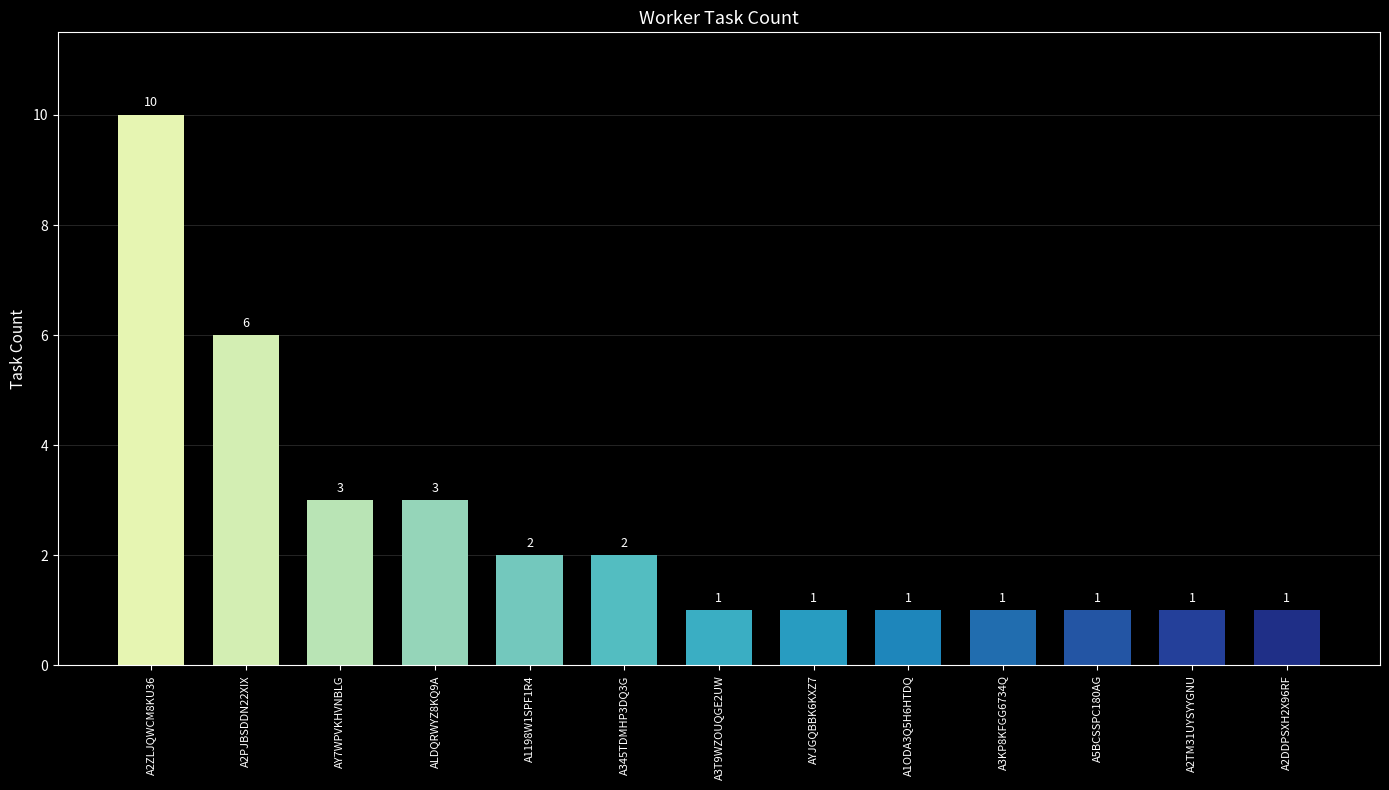

What is the difference between the second highest and second lowest values?

5